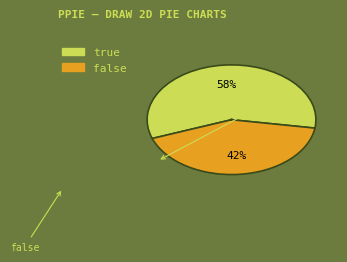

How many segments does this pie chart have?

2